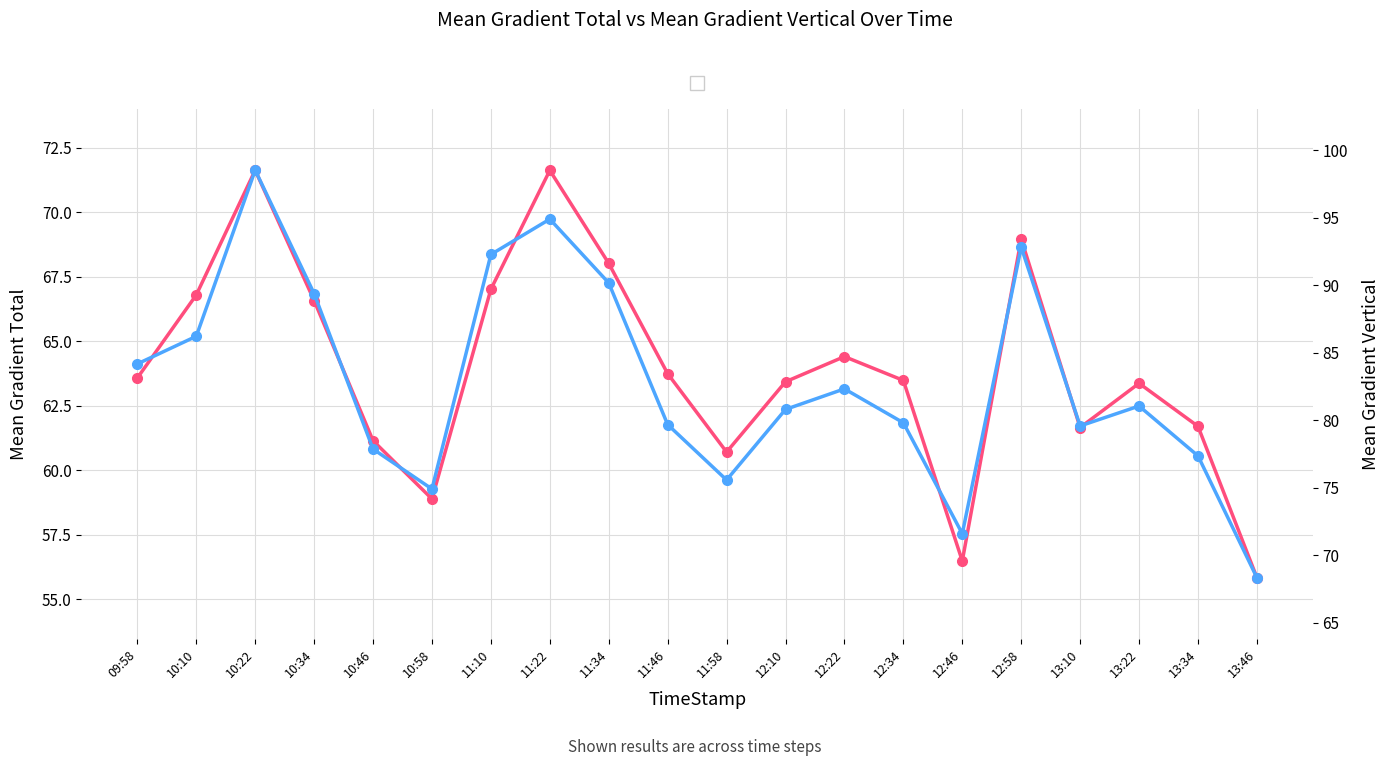

At 10:58, list the series in order from largest to smallest.

Mean Gradient Vertical, Mean Gradient Total